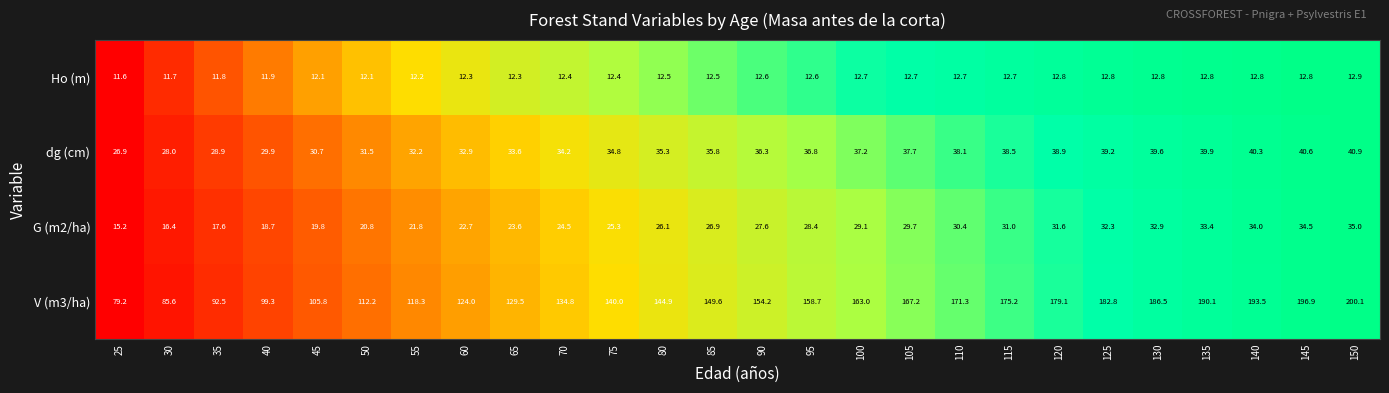

At which category is the sum across all series the highest?

150